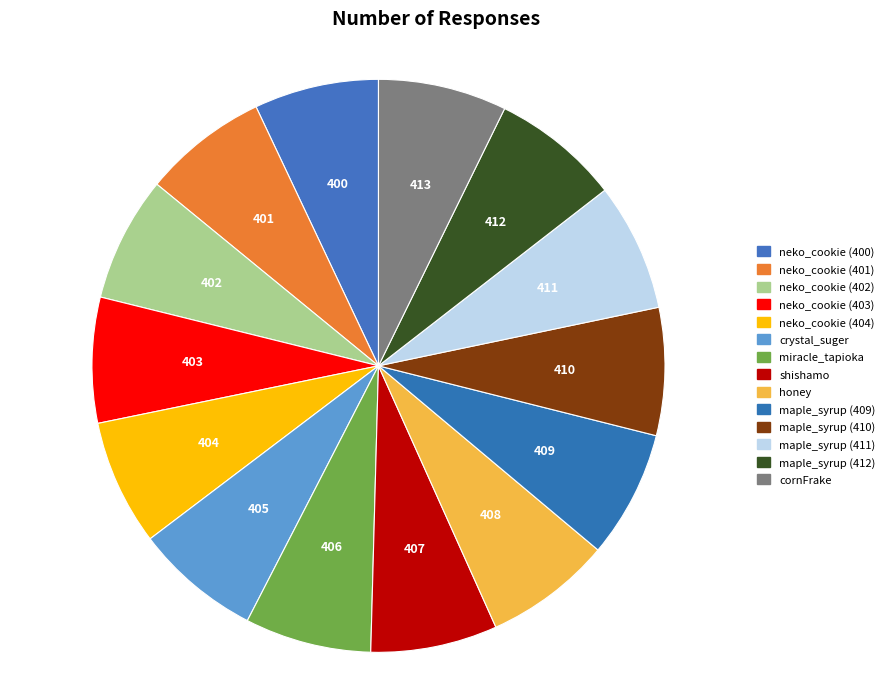

Do shishamo and neko_cookie (400) together represent more than half of the pie?

No